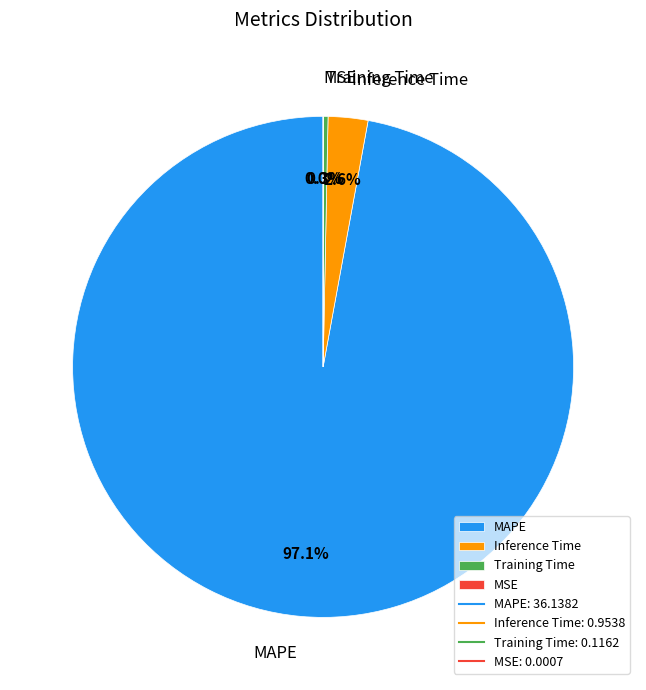

Does MAPE account for over 50% of the chart?

Yes